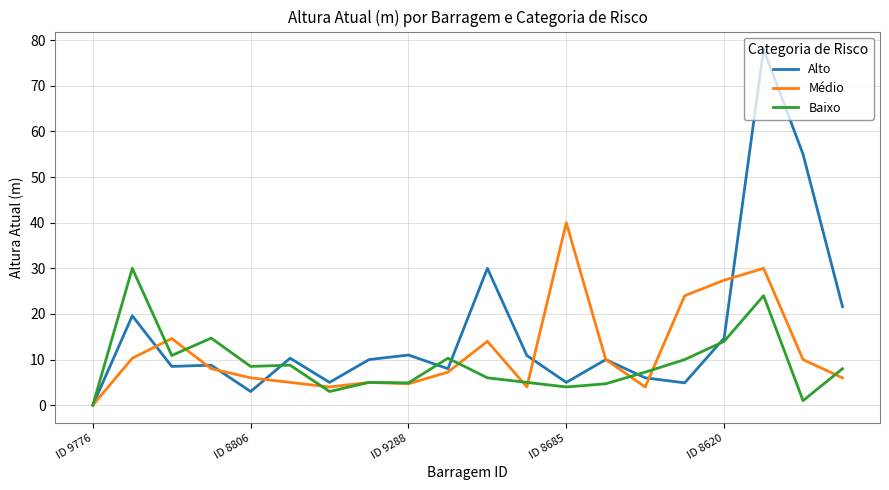

How many series are shown in this chart?

3